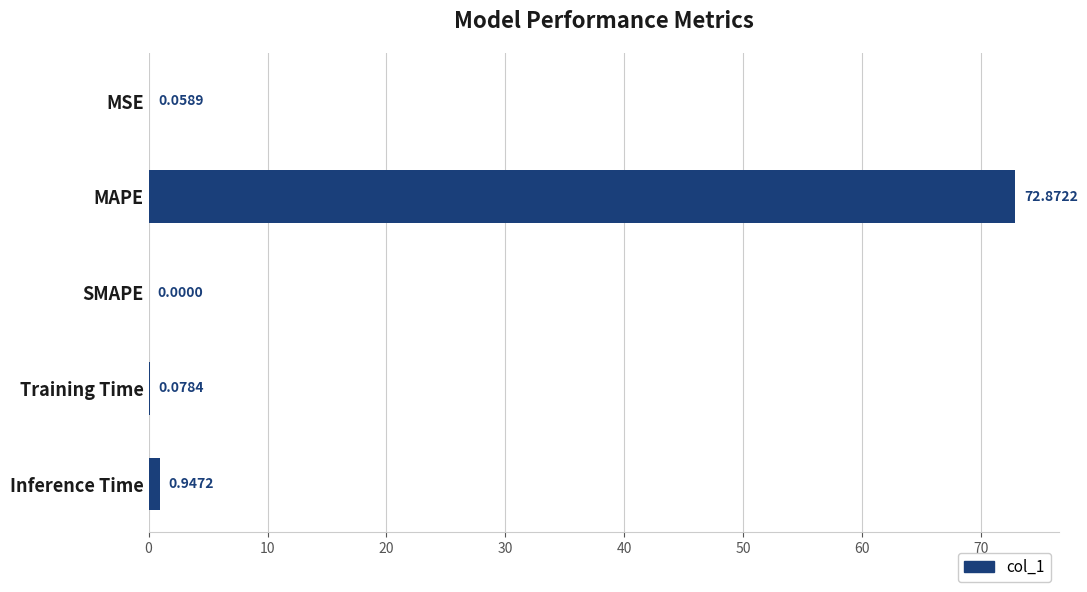

At which category does the chart reach its peak across all series?

MAPE